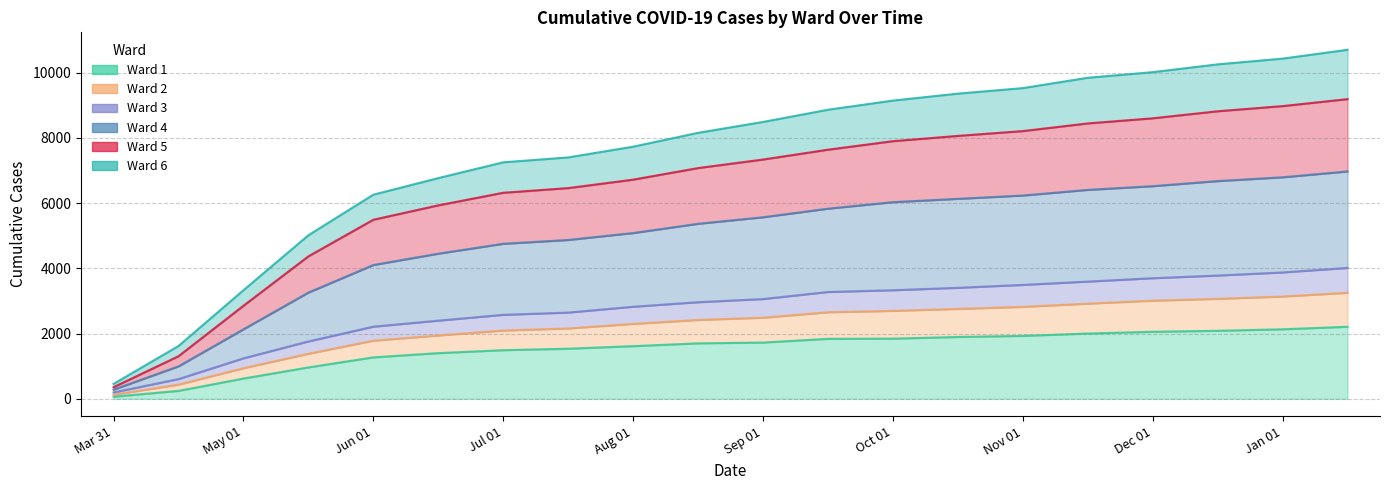

True or false: Ward 6 and Ward 2 cross at least once.

False